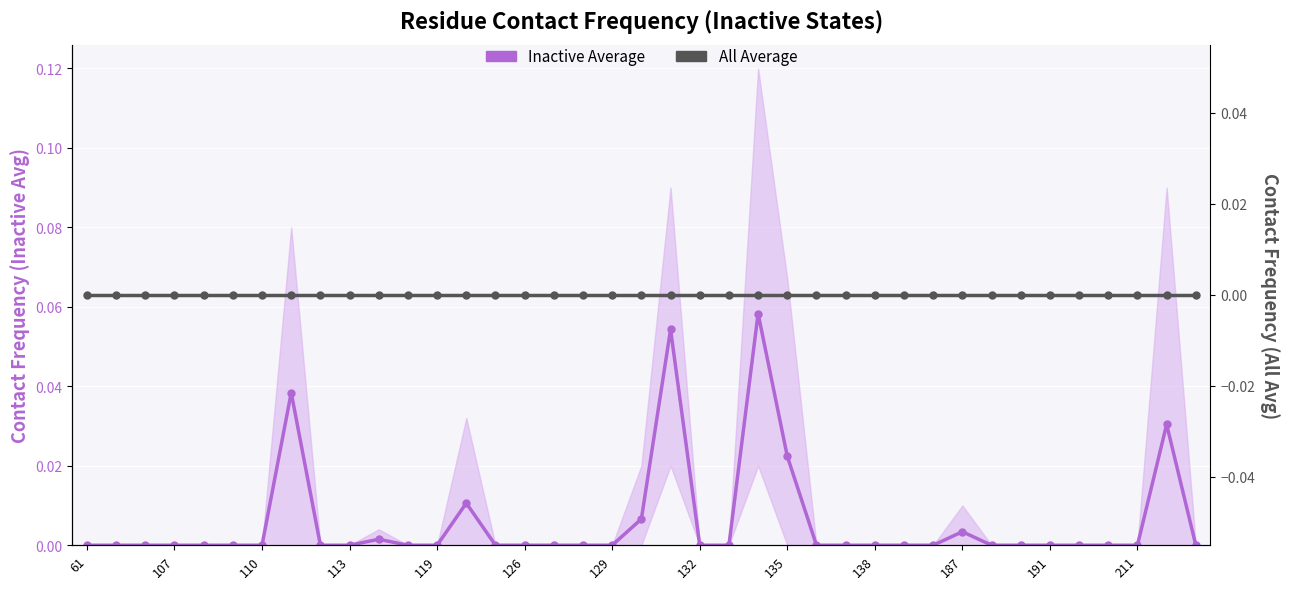

True or false: All Average and Inactive Average intersect in this chart.

False